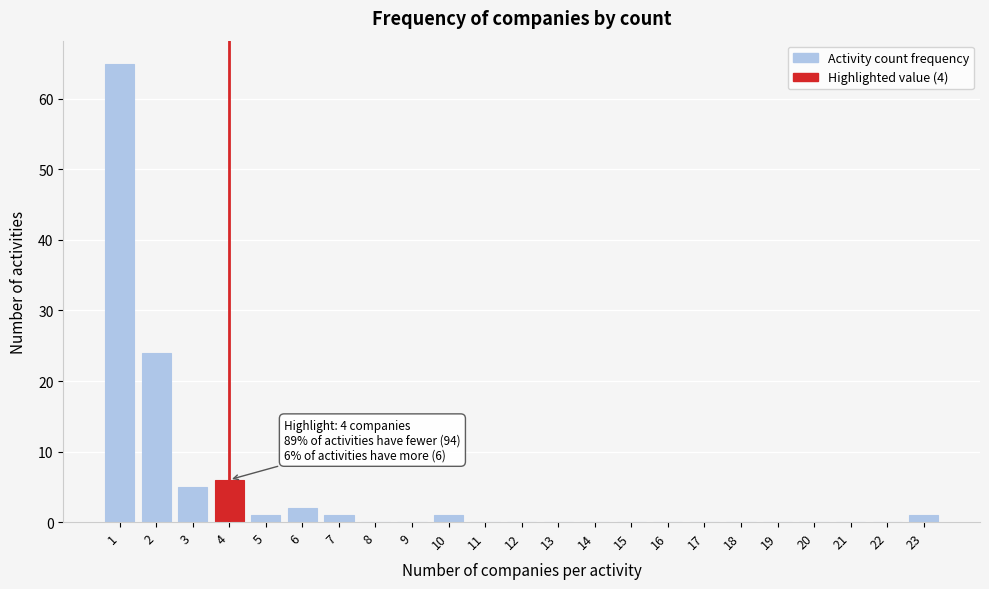

Over which range of the x-axis is the bar tallest?

0.5 to 1.5